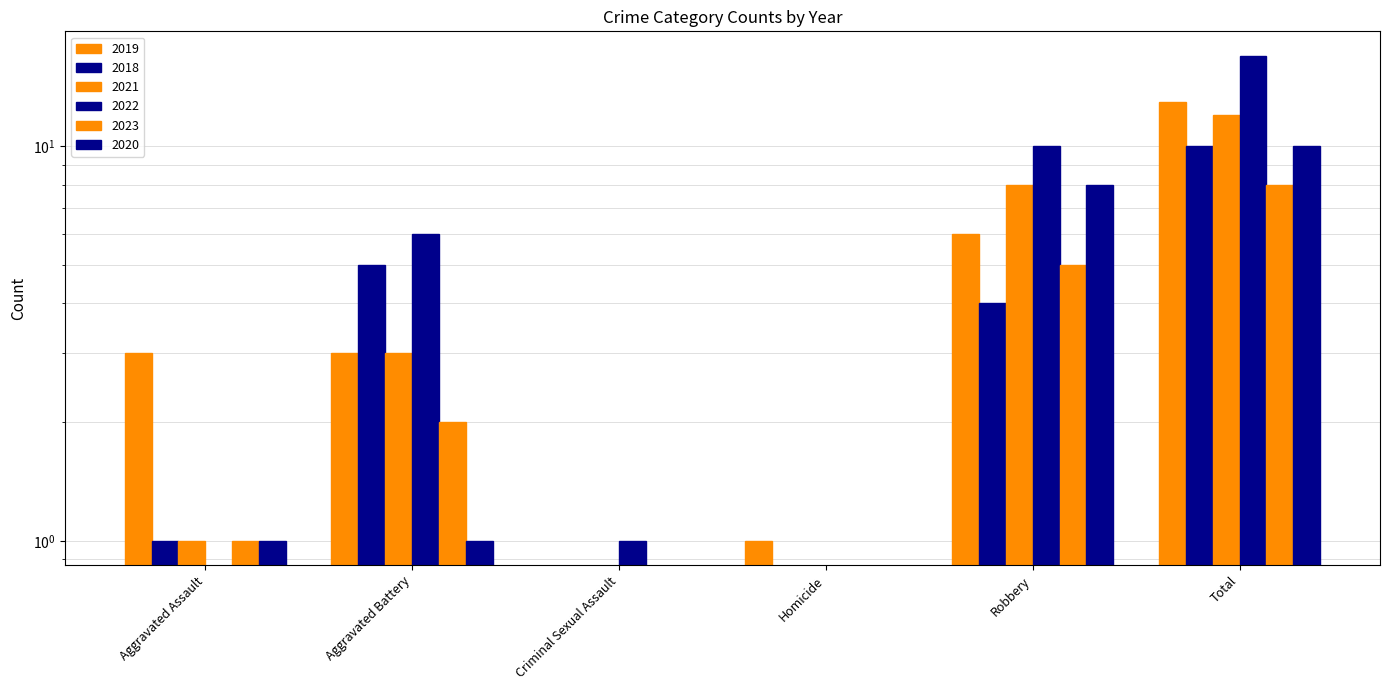

Between Homicide and Total, which series saw the biggest shift?

2022